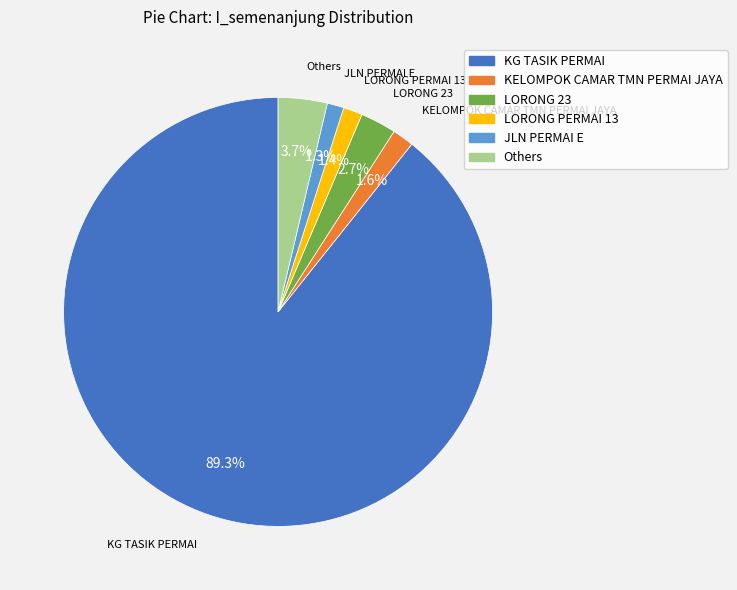

How many segments does this pie chart have?

6